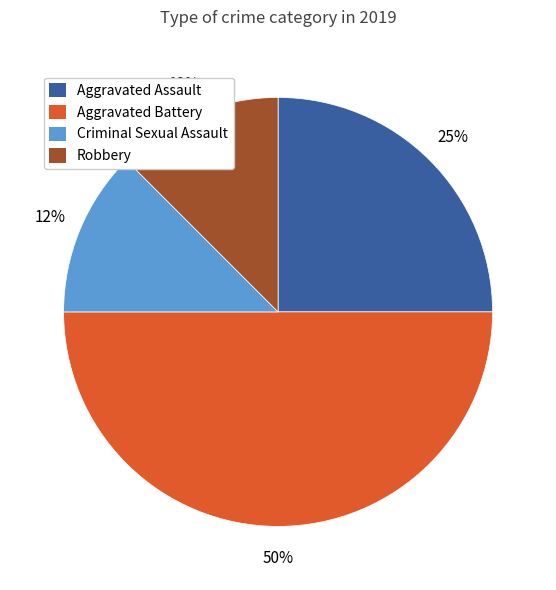

To the nearest percent, what portion does Aggravated Assault represent?

25%